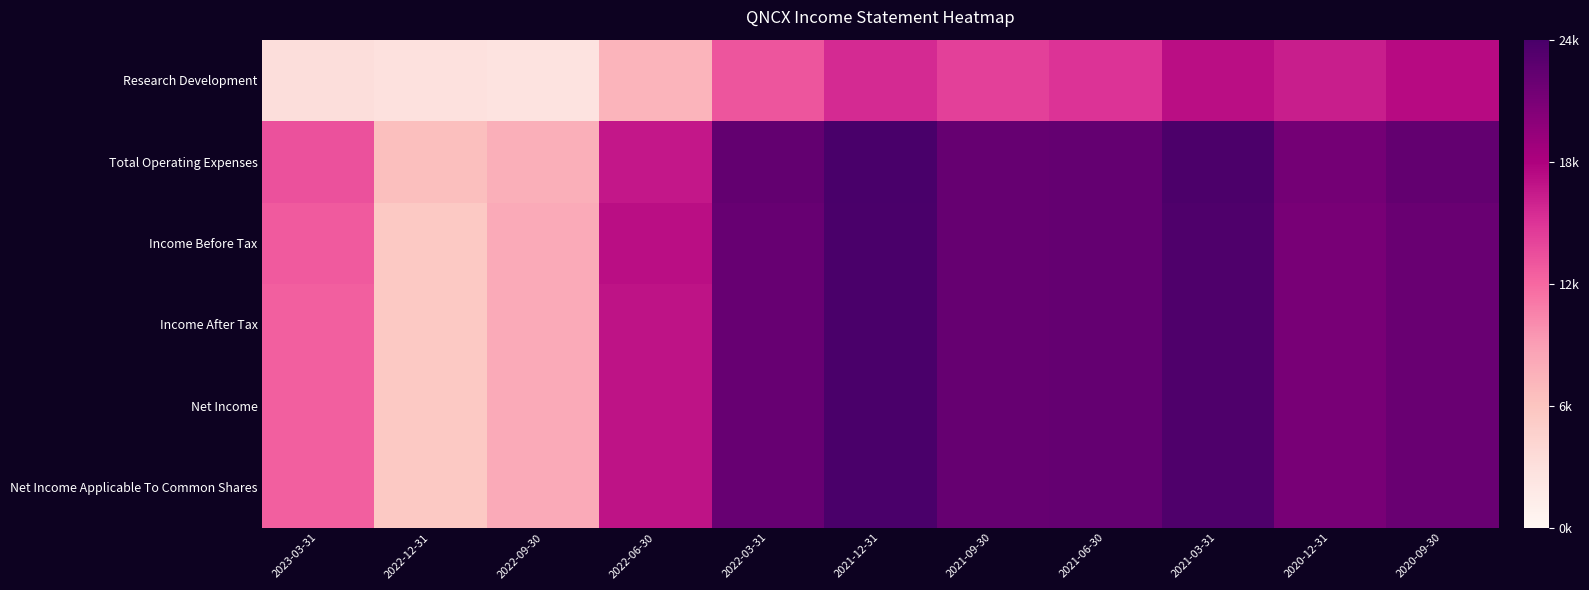

Which series has the largest total across all categories?

Total Operating Expenses